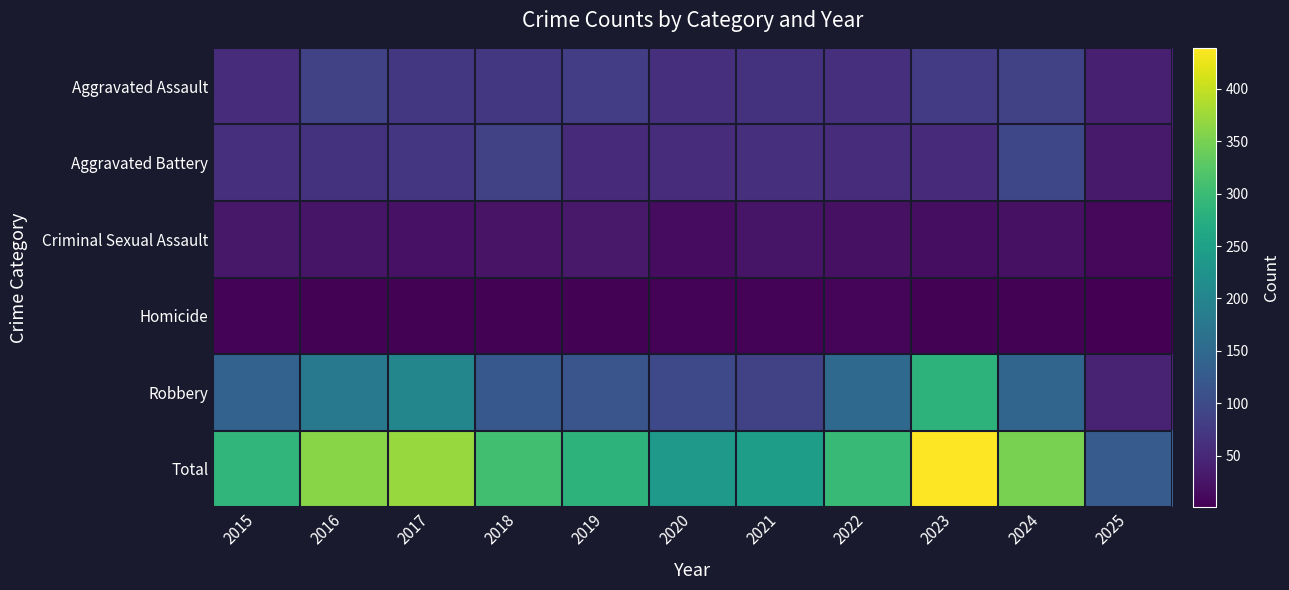

Which category has the highest value across all series?

2023